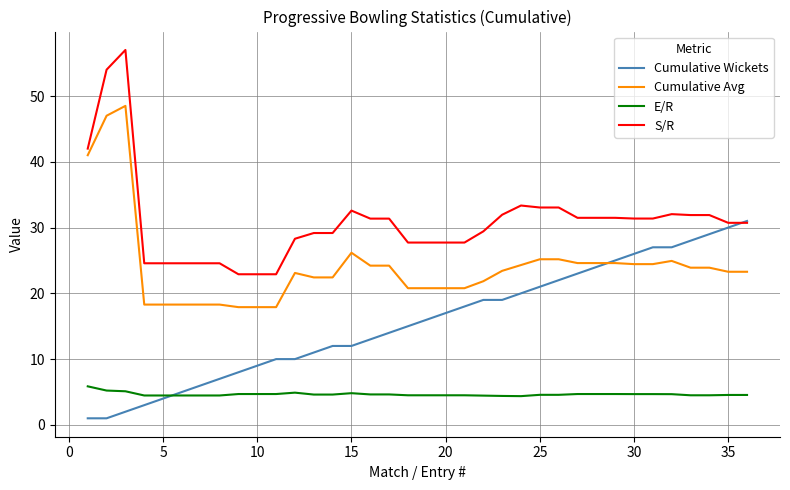

What is the minimum value for S/R?

22.9